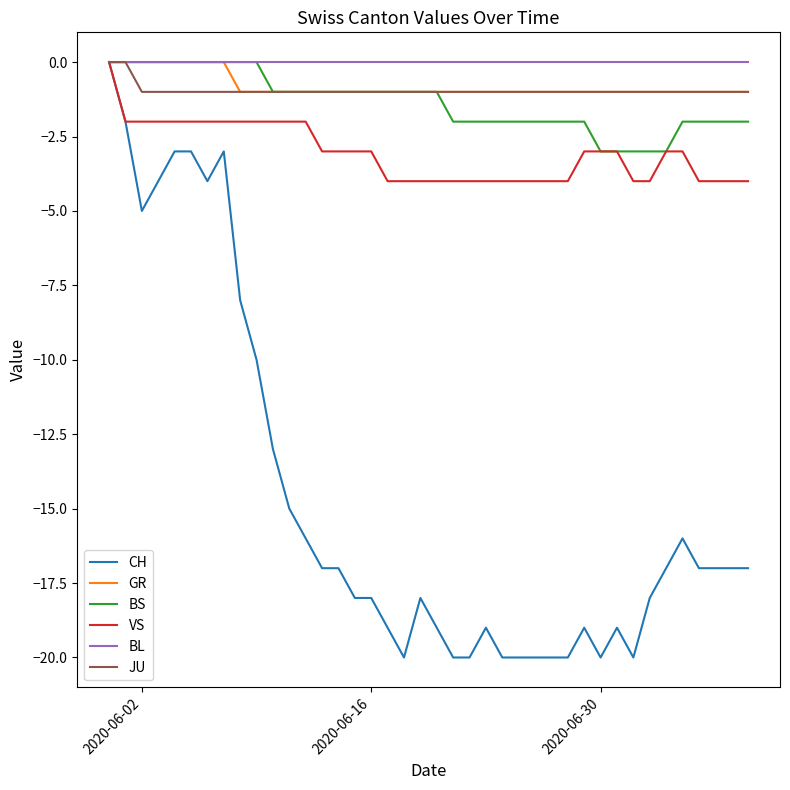

What is the smallest value displayed?

-20